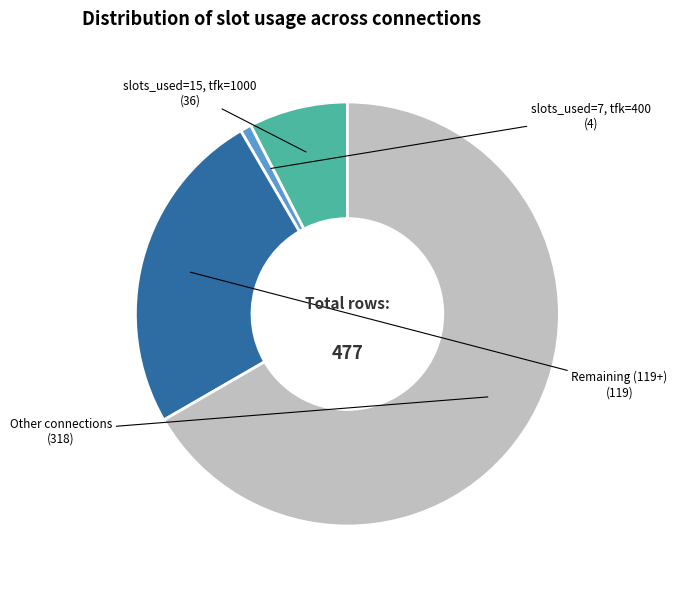

Between Remaining (119+) and slots_used=15, tfk=1000, which is larger?

Remaining (119+)